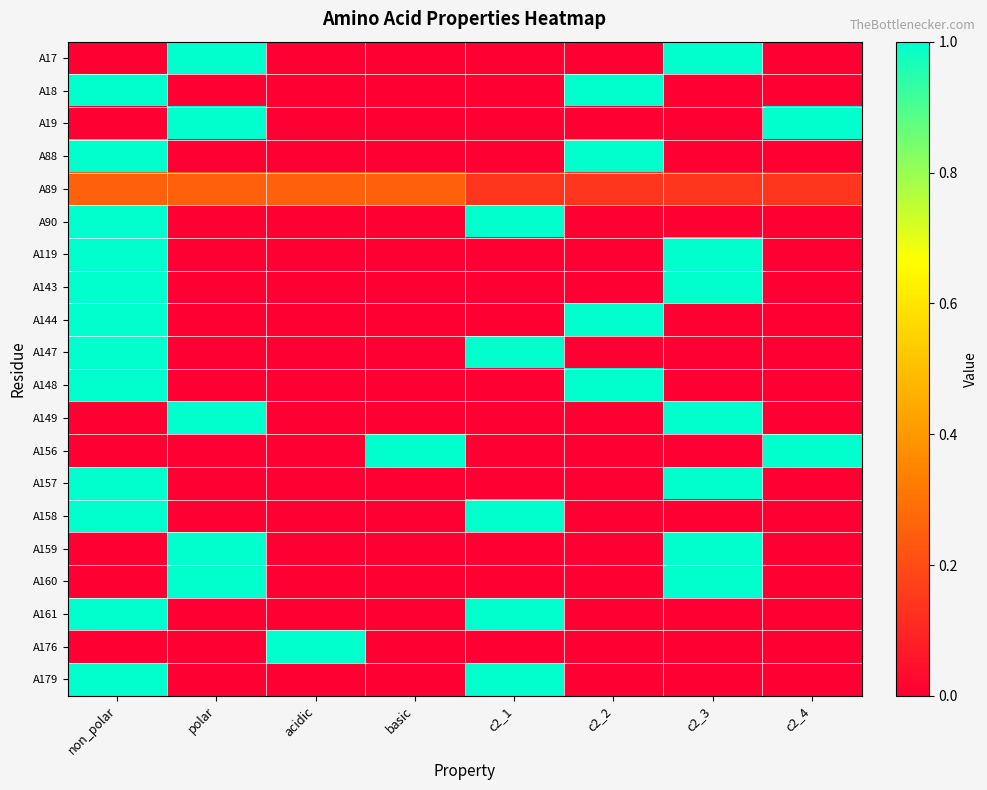

Which series changed the most between acidic and c2_1?

A90